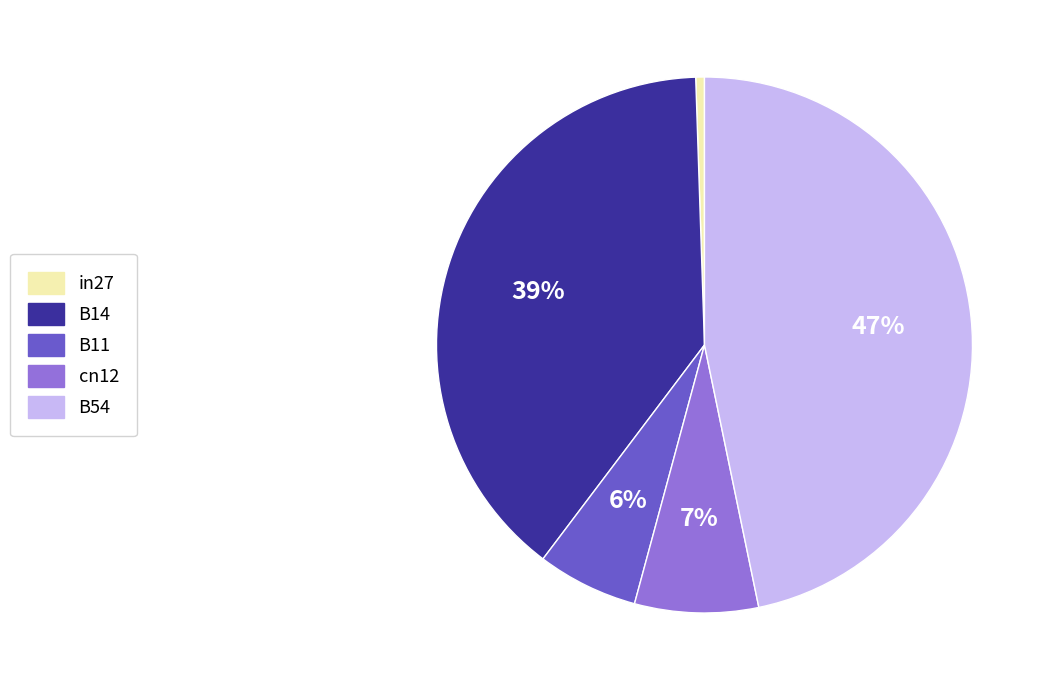

Is the sum of B11 and B14 greater than half?

No